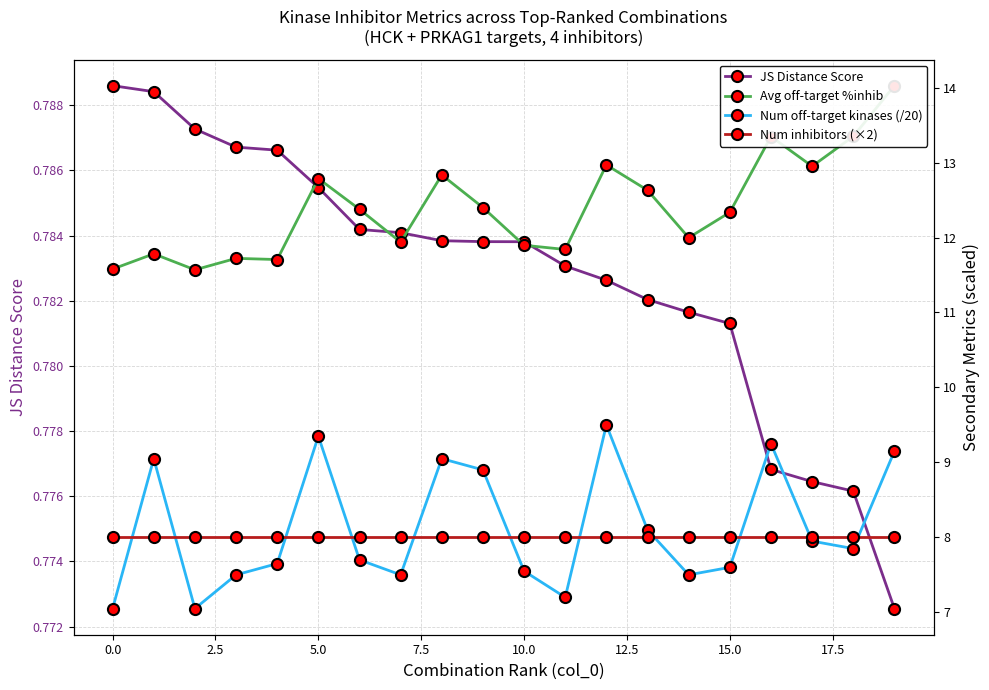

True or false: Num off-target kinases (/20) has more than 1 interior local peaks.

True